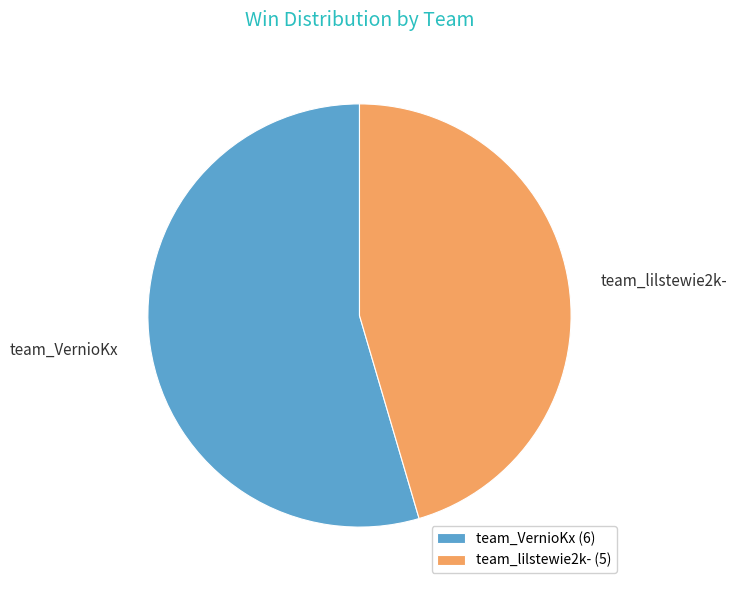

Do team_VernioKx and team_lilstewie2k- together represent more than half of the pie?

Yes